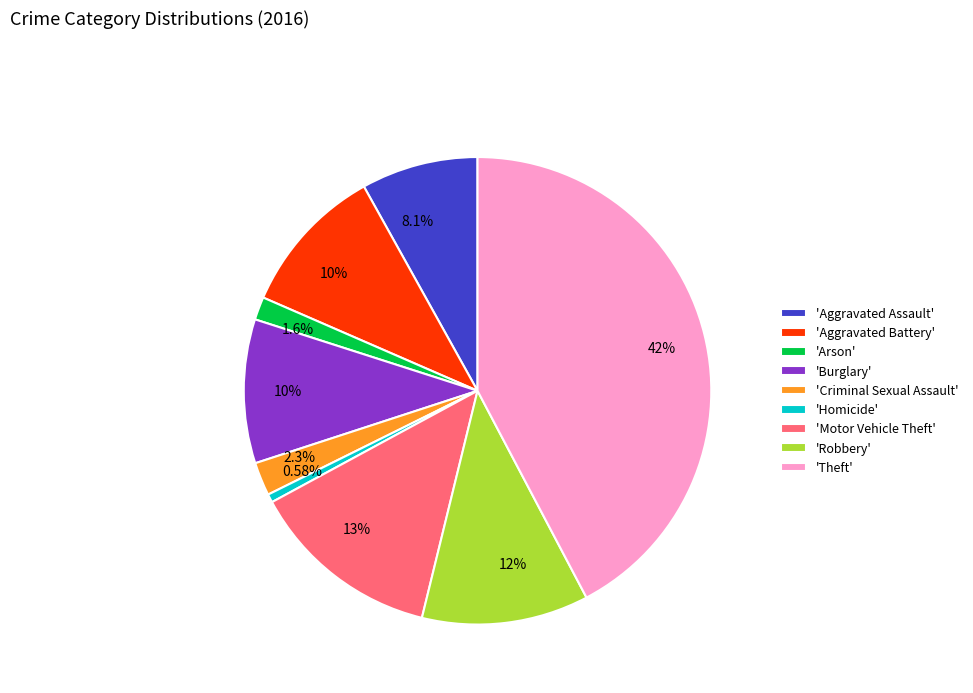

Is there a majority slice in this chart?

No